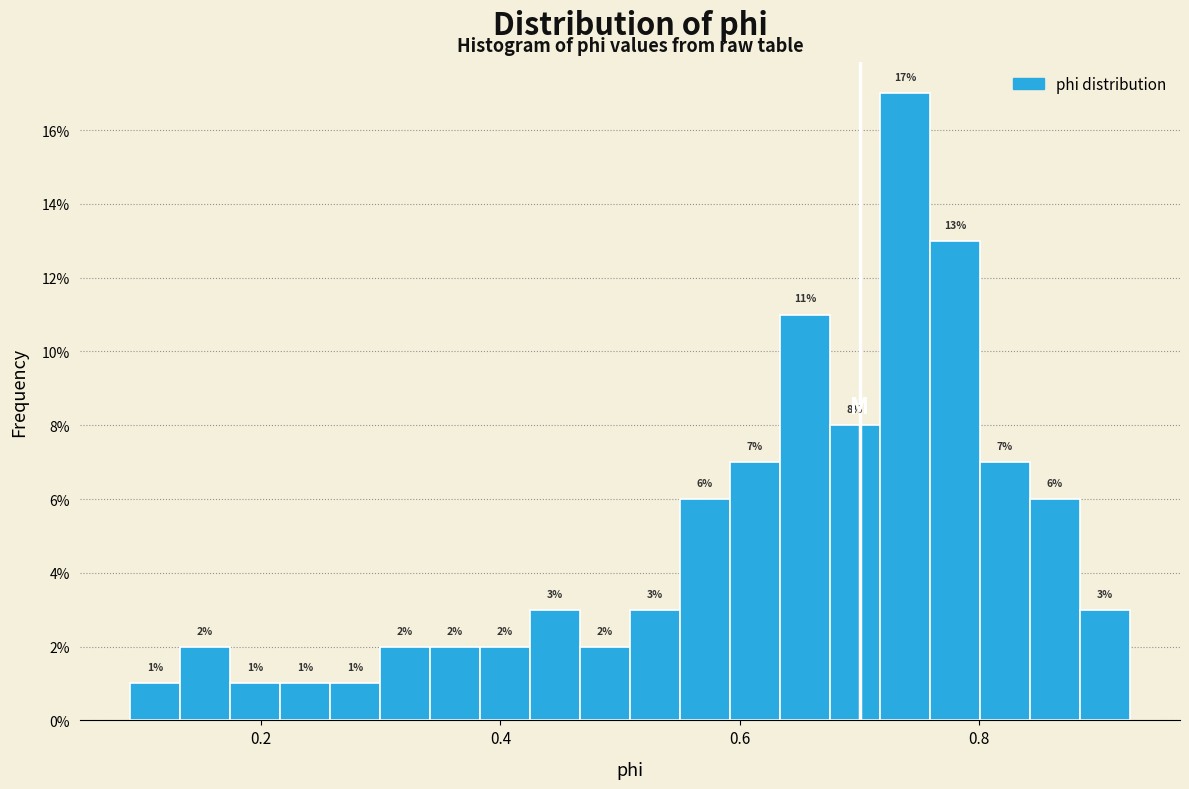

Around what value on the x-axis is the tallest bar? Give the approximate position of its centre, as read against the axis.

0.74